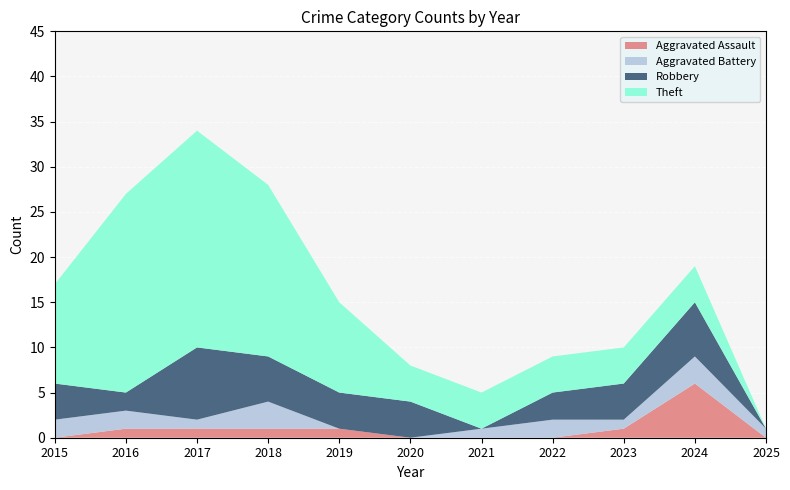

Reading right to left, extract all data points from this chart.

Aggravated Assault: 0	6	1	0	0	0	1	1	1	1	0
Aggravated Battery: 1	3	1	2	1	0	0	3	1	2	2
Robbery: 0	6	4	3	0	4	4	5	8	2	4
Theft: 0	4	4	4	4	4	10	19	24	22	11